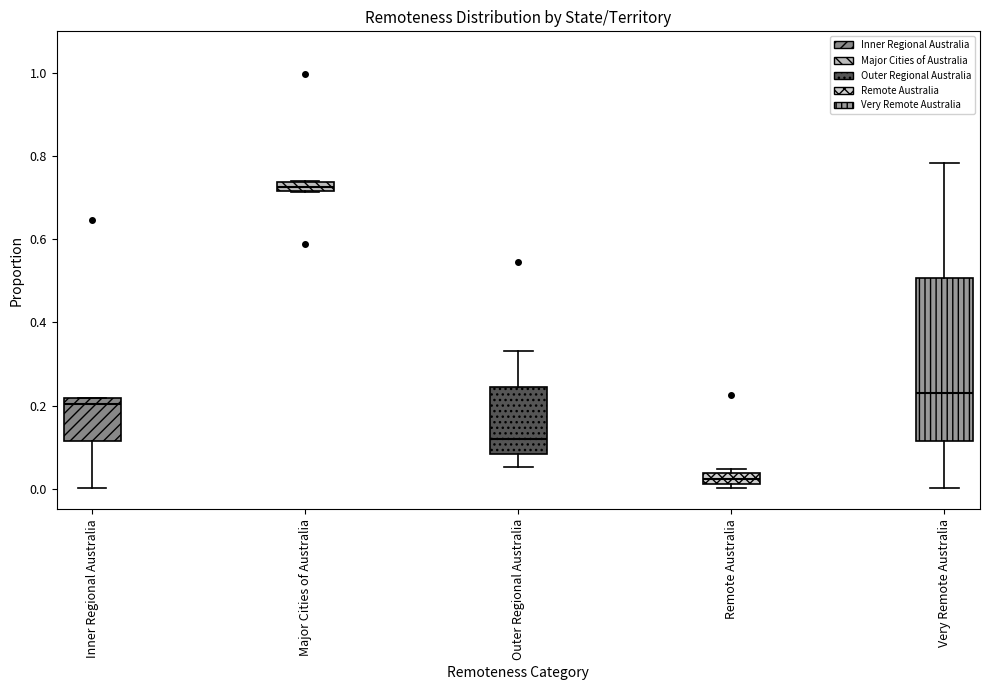

Where does the median line of the box for Outer Regional Australia sit on the y-axis? The values are not printed on the chart, so give them approximately, as read against the axis.

0.12